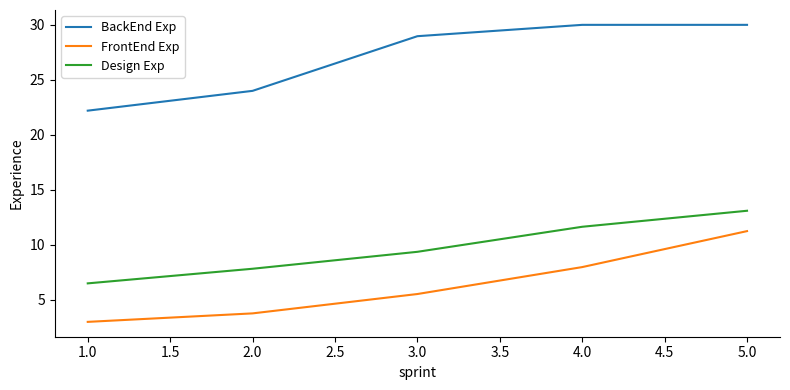

What is the difference between the highest and lowest values at 2.0?

20.2